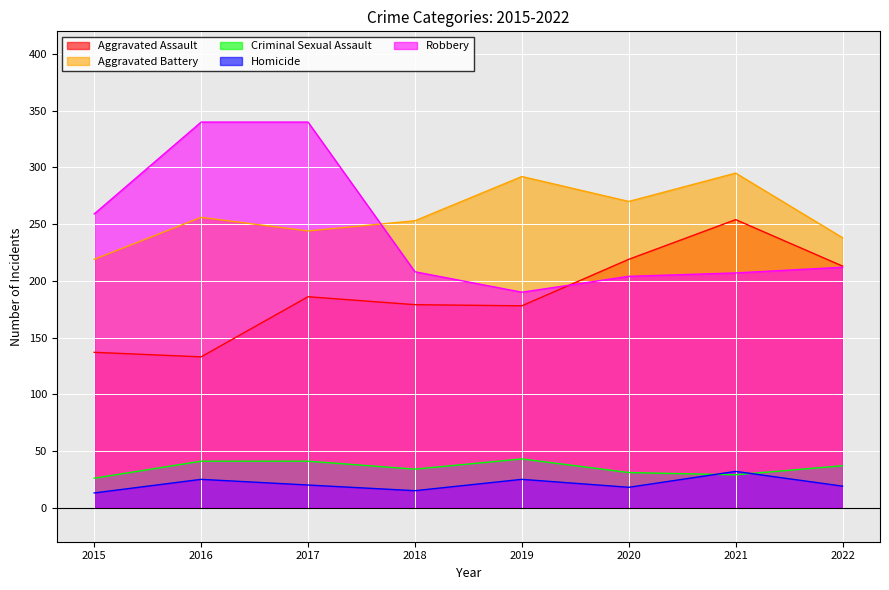

How many lines are shown in the chart?

5